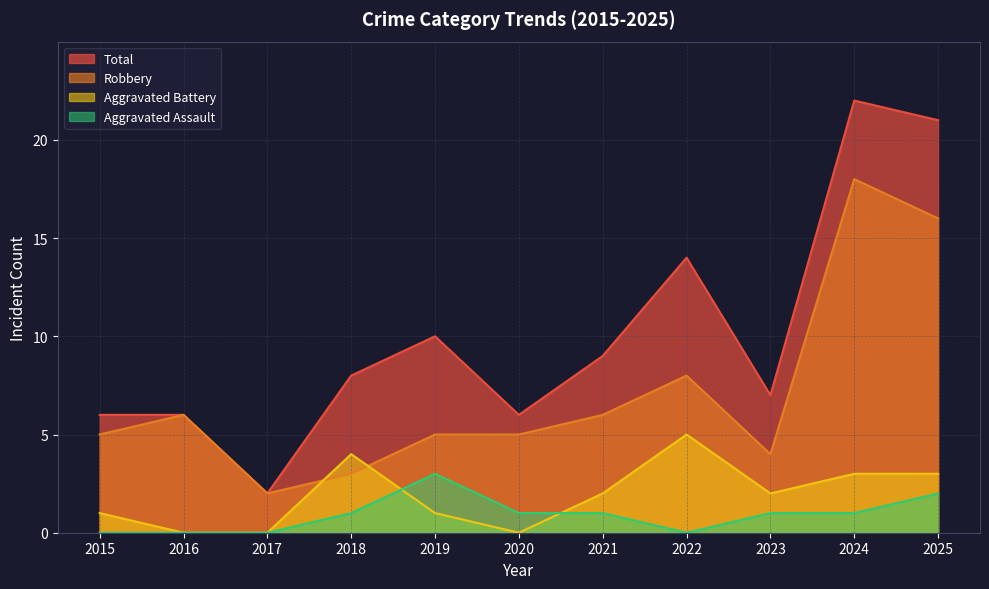

What are all the series names shown in the legend?

Total, Robbery, Aggravated Battery, Aggravated Assault